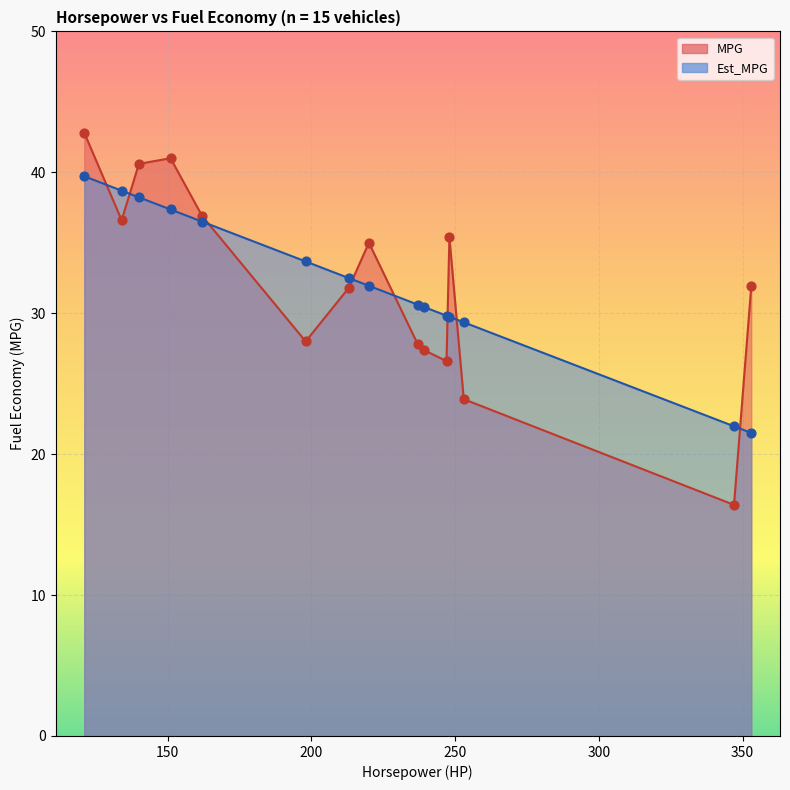

At which category is the sum across all series the highest?

121